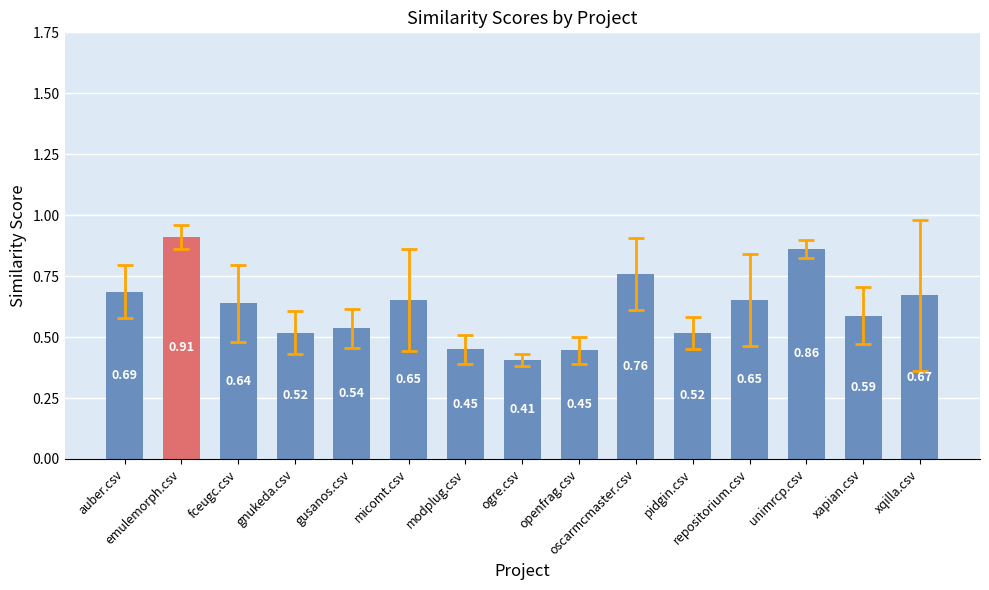

What is the sum of all values?

9.3